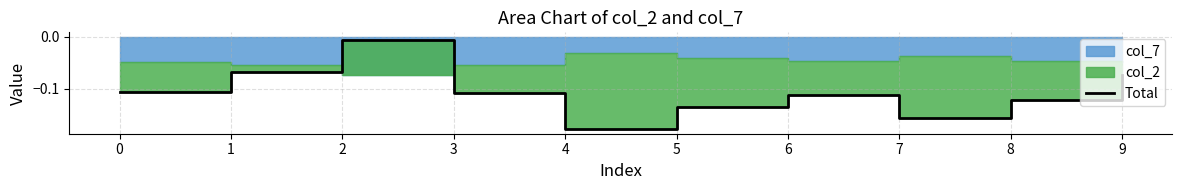

What is the sum of the values at 7 and 2?

-0.2